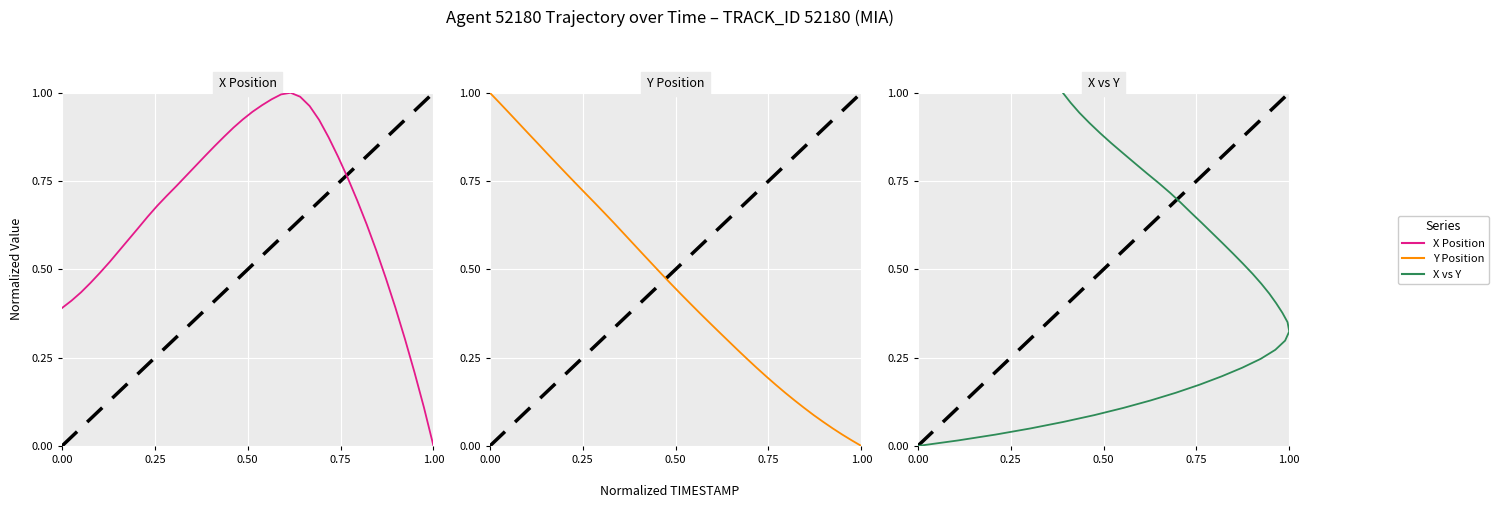

How many data points in X Position are above 0?

39